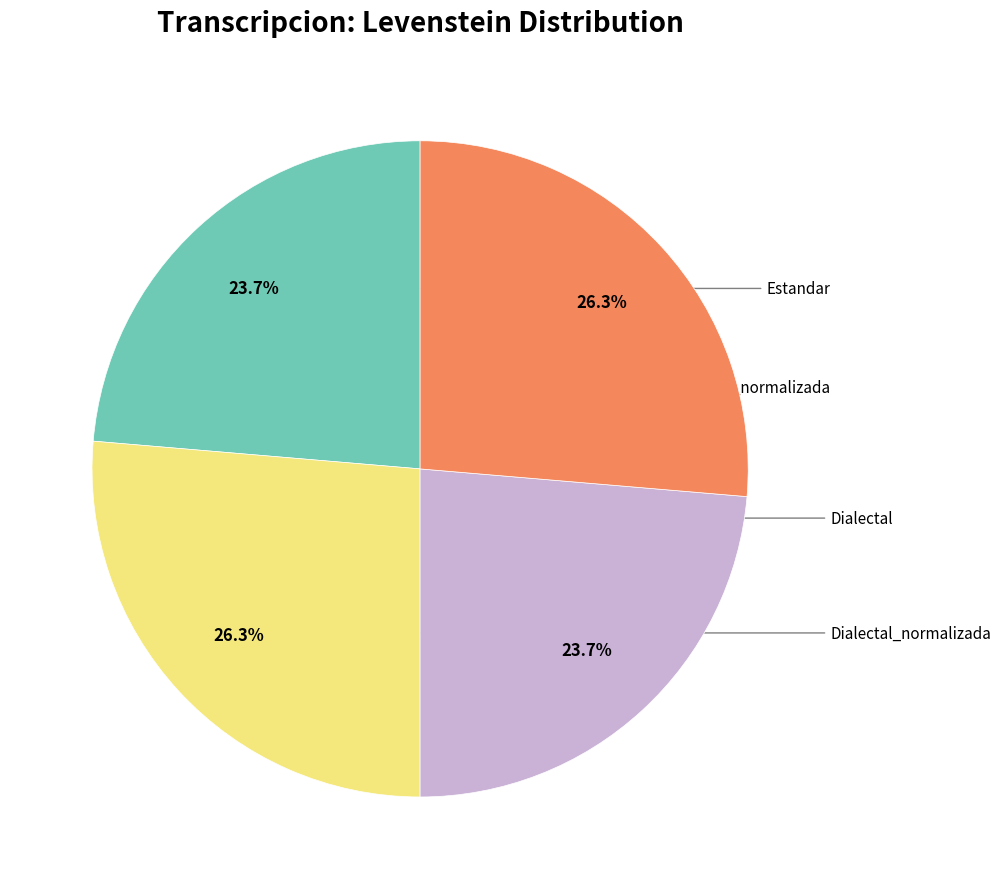

How many slices are in this pie chart?

4